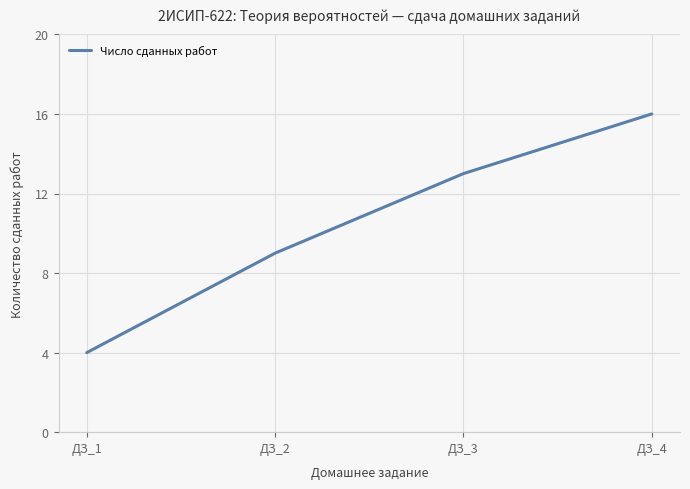

Does the chart display data point markers on the line(s)?

No